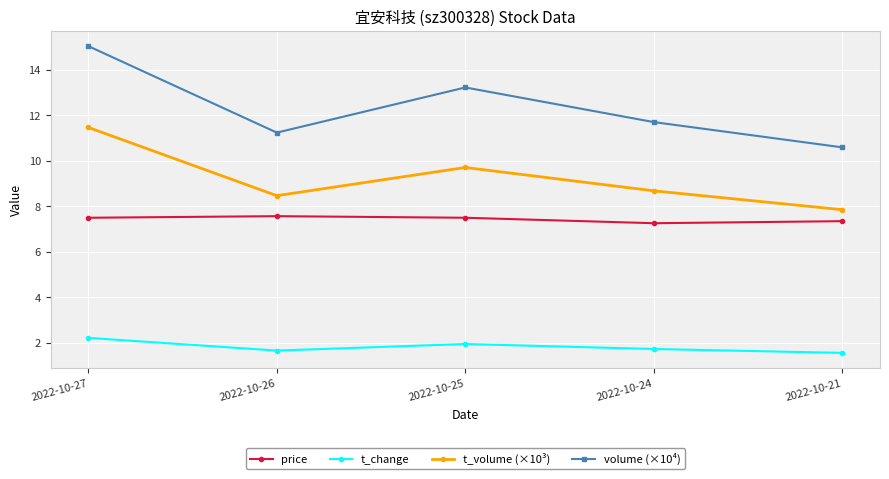

The volume (×10⁴) series shows 3.4 at 2022-10-26. True or false?

False